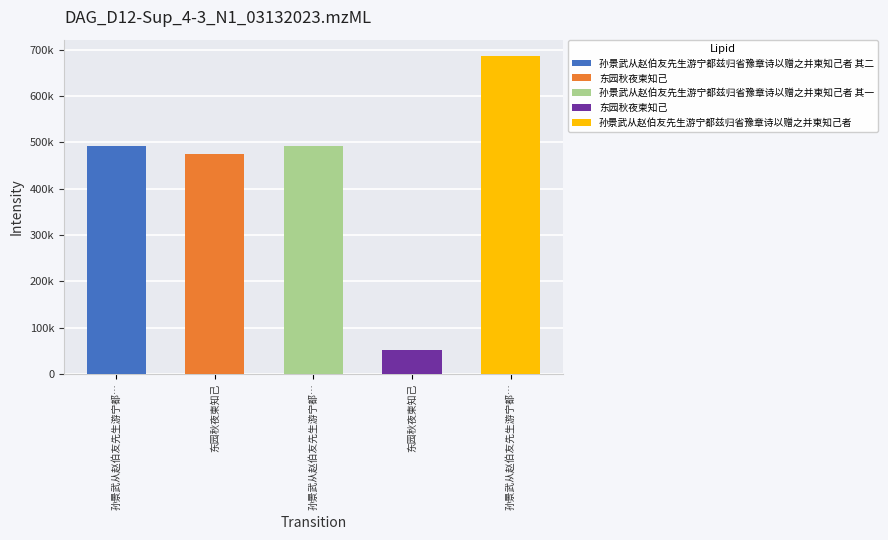

What is the average value?

439447